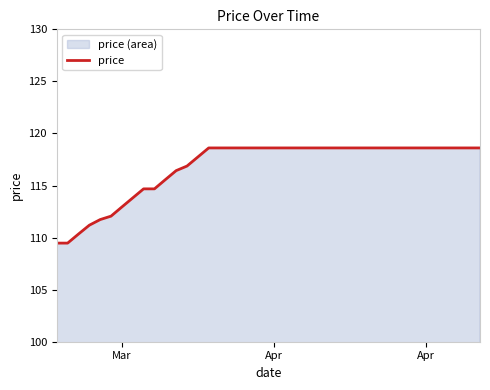

What is the minimum value shown in the chart?

109.5